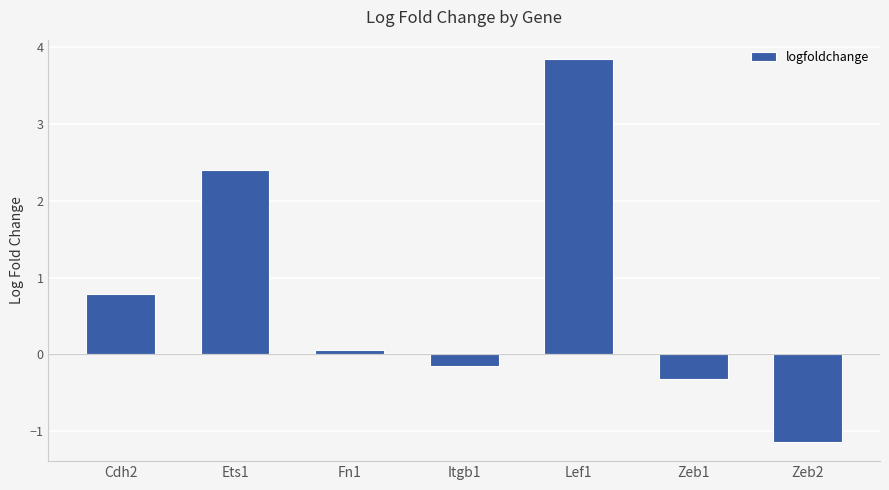

What value does the data have at Lef1?

3.8